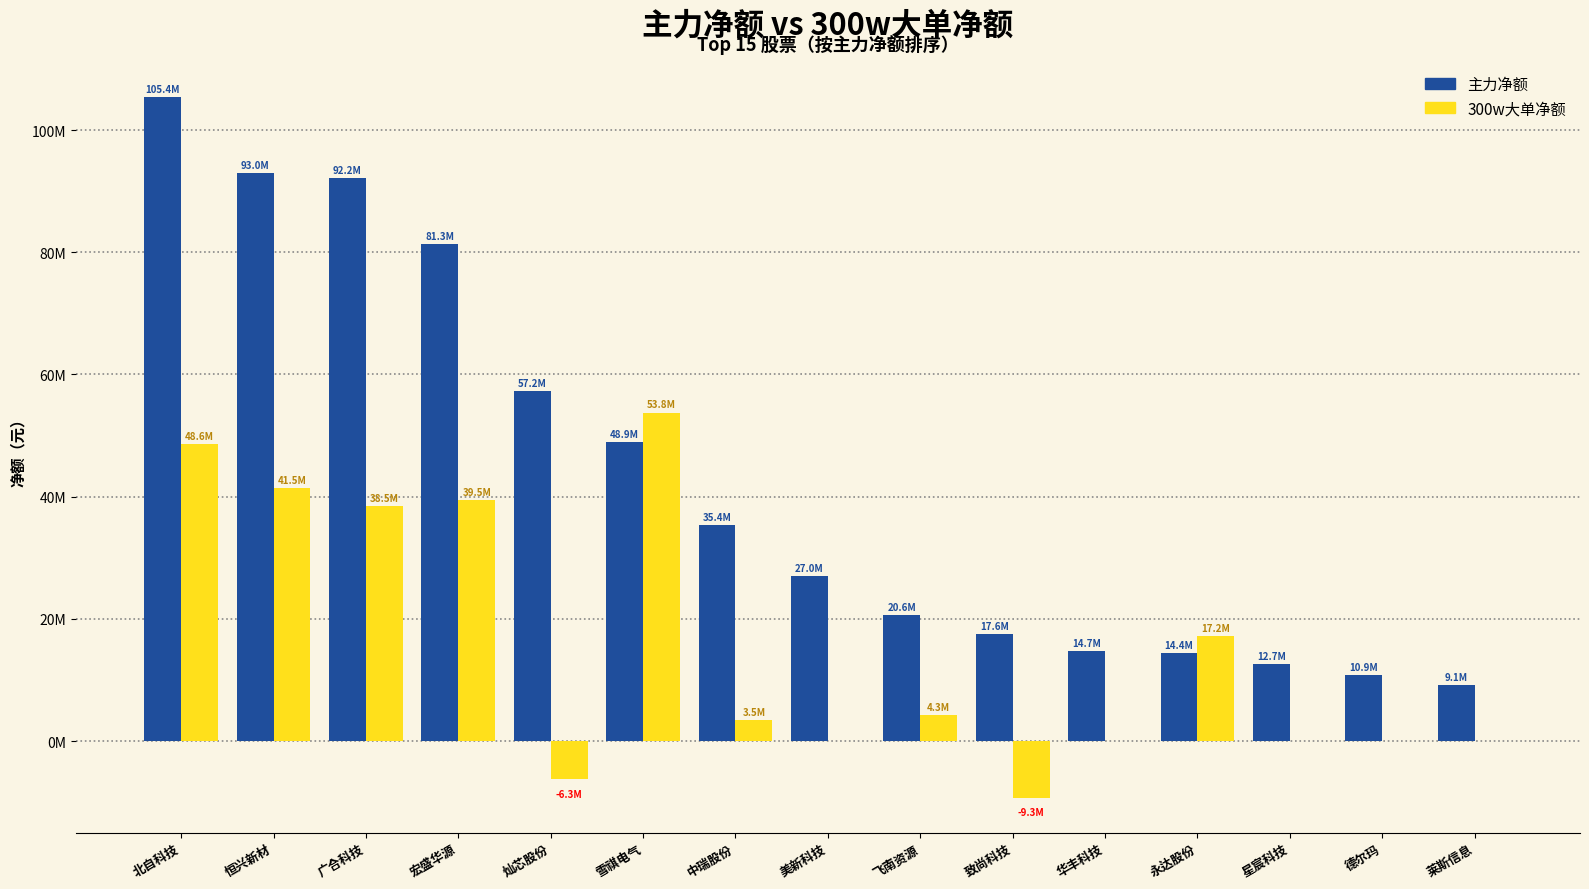

Rank the series by their maximum value, from highest to lowest.

主力净额, 300w大单净额